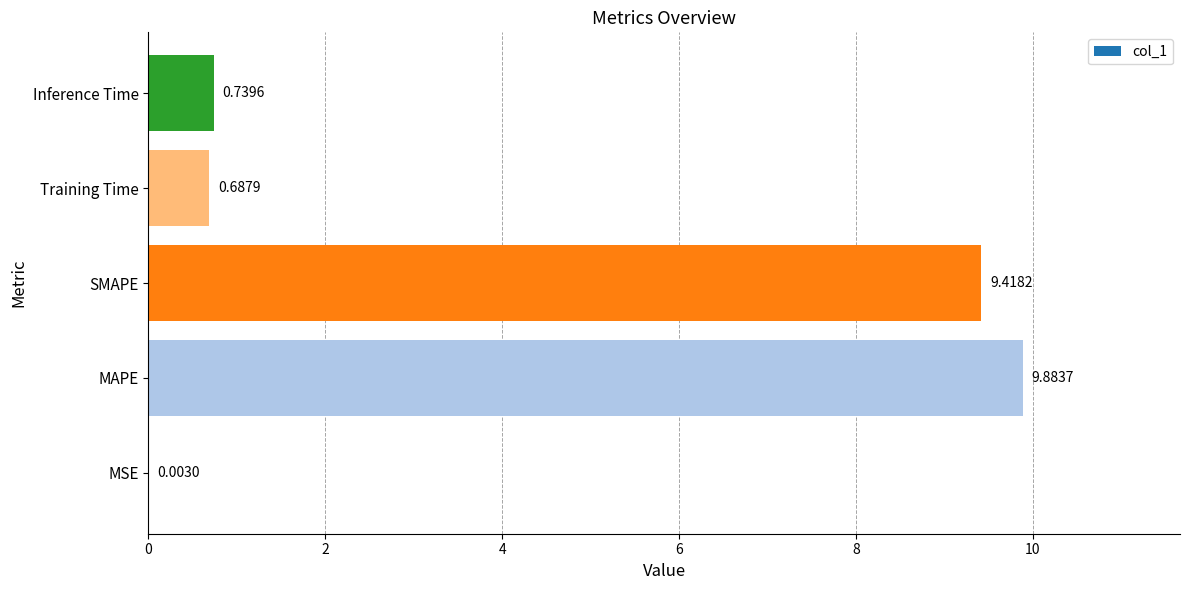

At which label is the value closest to 4?

Inference Time